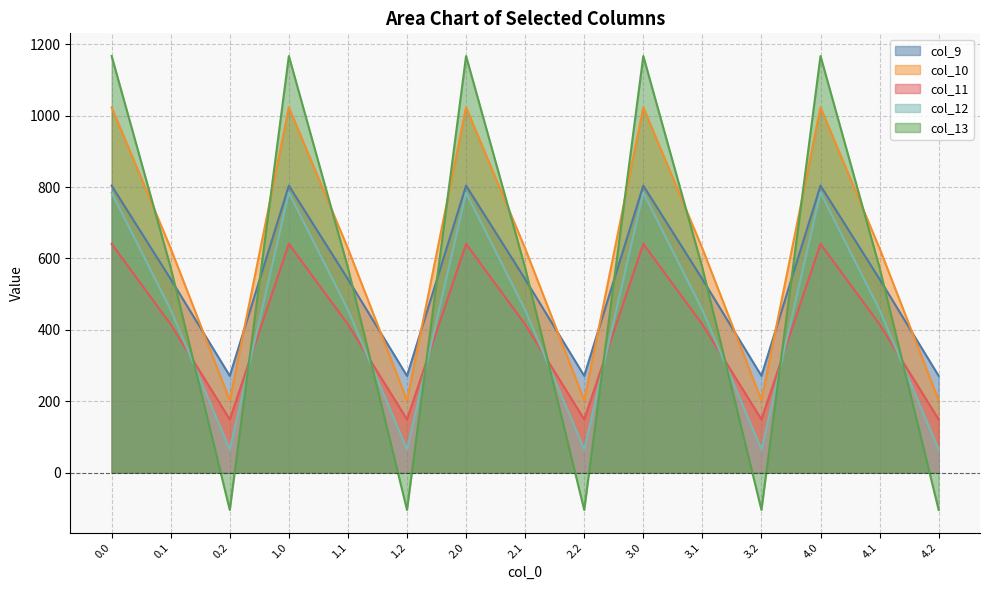

In col_10, how many points are lower than both neighbors (excluding endpoints)?

4